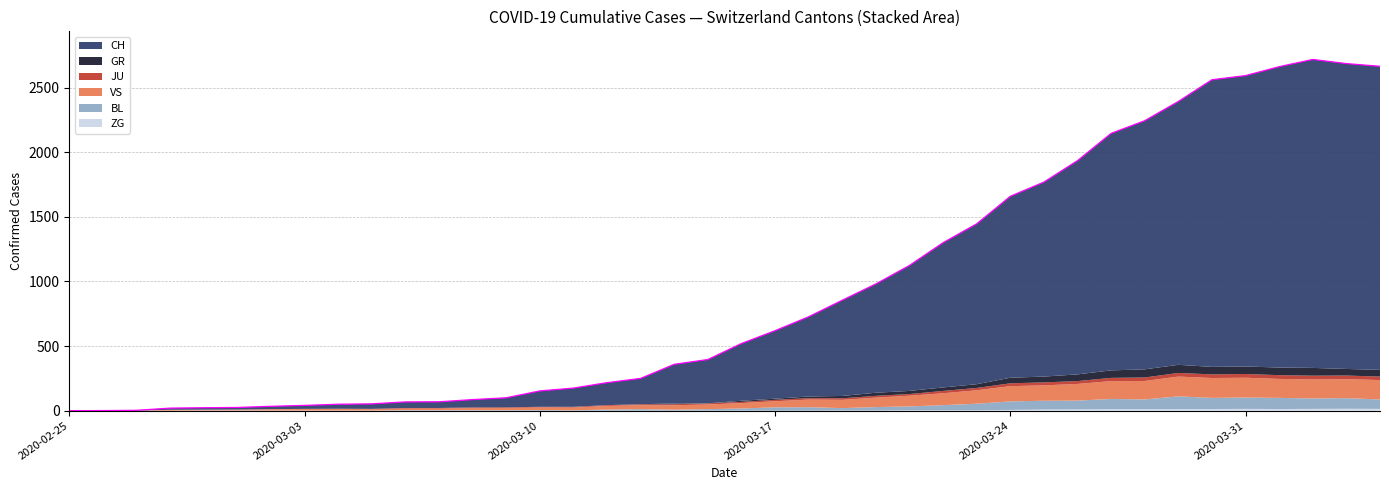

Reading left to right, extract all data points from this chart.

CH: 2020-02-25=0	2020-02-26=1	2020-02-27=2	2020-02-28=13	2020-02-29=15	2020-03-01=16	2020-03-02=22	2020-03-03=27	2020-03-04=35	2020-03-05=39	2020-03-06=47	2020-03-07=48	2020-03-08=61	2020-03-09=74	2020-03-10=123	2020-03-11=145	2020-03-12=174	2020-03-13=200	2020-03-14=303	2020-03-15=339	2020-03-16=443	2020-03-17=526	2020-03-18=617	2020-03-19=741	2020-03-20=842	2020-03-21=971	2020-03-22=1120	2020-03-23=1241	2020-03-24=1404	2020-03-25=1505	2020-03-26=1654	2020-03-27=1834	2020-03-28=1924	2020-03-29=2038	2020-03-30=2222	2020-03-31=2251	2020-04-01=2328	2020-04-02=2387	2020-04-03=2363	2020-04-04=2349
GR: 2020-02-25=0	2020-02-26=0	2020-02-27=0	2020-02-28=0	2020-02-29=0	2020-03-01=0	2020-03-02=0	2020-03-03=0	2020-03-04=0	2020-03-05=0	2020-03-06=0	2020-03-07=0	2020-03-08=0	2020-03-09=0	2020-03-10=0	2020-03-11=0	2020-03-12=0	2020-03-13=0	2020-03-14=6	2020-03-15=0	2020-03-16=9	2020-03-17=9	2020-03-18=13	2020-03-19=18	2020-03-20=24	2020-03-21=24	2020-03-22=27	2020-03-23=29	2020-03-24=43	2020-03-25=45	2020-03-26=52	2020-03-27=58	2020-03-28=63	2020-03-29=63	2020-03-30=58	2020-03-31=58	2020-04-01=59	2020-04-02=60	2020-04-03=51	2020-04-04=52
JU: 2020-02-25=0	2020-02-26=0	2020-02-27=1	2020-02-28=1	2020-02-29=1	2020-03-01=1	2020-03-02=1	2020-03-03=1	2020-03-04=1	2020-03-05=2	2020-03-06=5	2020-03-07=5	2020-03-08=5	2020-03-09=5	2020-03-10=5	2020-03-11=6	2020-03-12=6	2020-03-13=8	2020-03-14=8	2020-03-15=9	2020-03-16=9	2020-03-17=11	2020-03-18=11	2020-03-19=12	2020-03-20=14	2020-03-21=13	2020-03-22=18	2020-03-23=18	2020-03-24=22	2020-03-25=23	2020-03-26=22	2020-03-27=25	2020-03-28=27	2020-03-29=28	2020-03-30=28	2020-03-31=29	2020-04-01=29	2020-04-02=29	2020-04-03=28	2020-04-04=27
VS: 2020-02-25=0	2020-02-26=0	2020-02-27=0	2020-02-28=6	2020-02-29=6	2020-03-01=7	2020-03-02=10	2020-03-03=12	2020-03-04=13	2020-03-05=11	2020-03-06=12	2020-03-07=12	2020-03-08=16	2020-03-09=17	2020-03-10=20	2020-03-11=21	2020-03-12=28	2020-03-13=30	2020-03-14=34	2020-03-15=36	2020-03-16=42	2020-03-17=47	2020-03-18=59	2020-03-19=64	2020-03-20=73	2020-03-21=83	2020-03-22=92	2020-03-23=104	2020-03-24=118	2020-03-25=119	2020-03-26=129	2020-03-27=138	2020-03-28=143	2020-03-29=153	2020-03-30=154	2020-03-31=153	2020-04-01=147	2020-04-02=147	2020-04-03=147	2020-04-04=150
BL: 2020-02-25=0	2020-02-26=0	2020-02-27=0	2020-02-28=0	2020-02-29=1	2020-03-01=1	2020-03-02=1	2020-03-03=1	2020-03-04=1	2020-03-05=1	2020-03-06=4	2020-03-07=4	2020-03-08=4	2020-03-09=4	2020-03-10=5	2020-03-11=3	2020-03-12=9	2020-03-13=12	2020-03-14=8	2020-03-15=12	2020-03-16=17	2020-03-17=26	2020-03-18=27	2020-03-19=19	2020-03-20=27	2020-03-21=30	2020-03-22=40	2020-03-23=51	2020-03-24=66	2020-03-25=68	2020-03-26=68	2020-03-27=79	2020-03-28=75	2020-03-29=99	2020-03-30=86	2020-03-31=88	2020-04-01=86	2020-04-02=81	2020-04-03=82	2020-04-04=73
ZG: 2020-02-25=0	2020-02-26=0	2020-02-27=0	2020-02-28=0	2020-02-29=0	2020-03-01=0	2020-03-02=0	2020-03-03=0	2020-03-04=0	2020-03-05=0	2020-03-06=0	2020-03-07=0	2020-03-08=0	2020-03-09=0	2020-03-10=0	2020-03-11=0	2020-03-12=0	2020-03-13=0	2020-03-14=0	2020-03-15=0	2020-03-16=0	2020-03-17=0	2020-03-18=0	2020-03-19=1	2020-03-20=1	2020-03-21=3	2020-03-22=3	2020-03-23=3	2020-03-24=6	2020-03-25=9	2020-03-26=10	2020-03-27=12	2020-03-28=12	2020-03-29=12	2020-03-30=13	2020-03-31=14	2020-04-01=13	2020-04-02=14	2020-04-03=15	2020-04-04=14